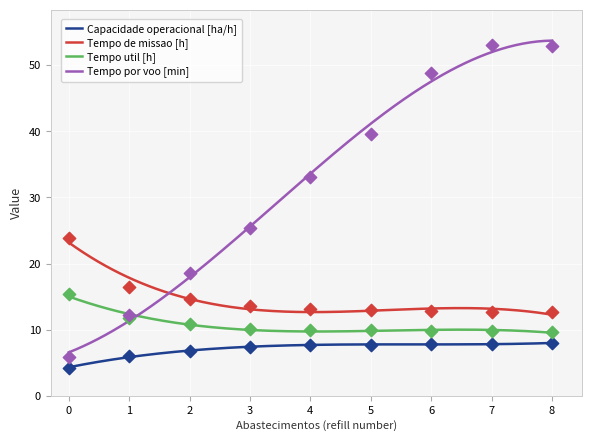

Is the value of Tempo por voo [min] at 8 greater than the value of Capacidade operacional [ha/h] at 2?

Yes